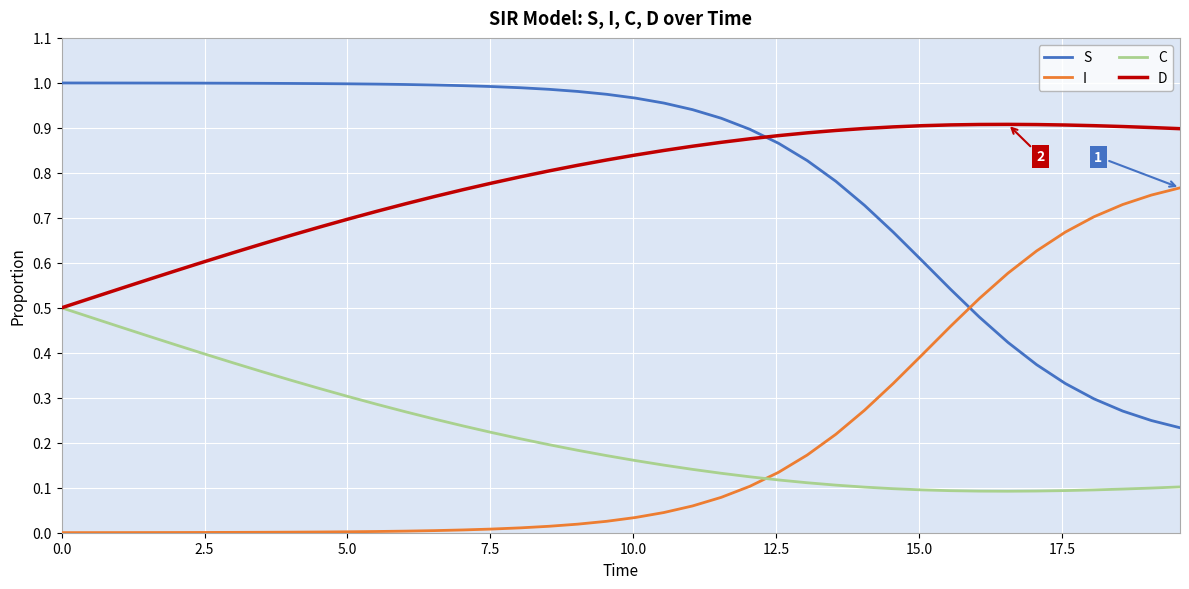

Does the chart display data point markers on the line(s)?

No